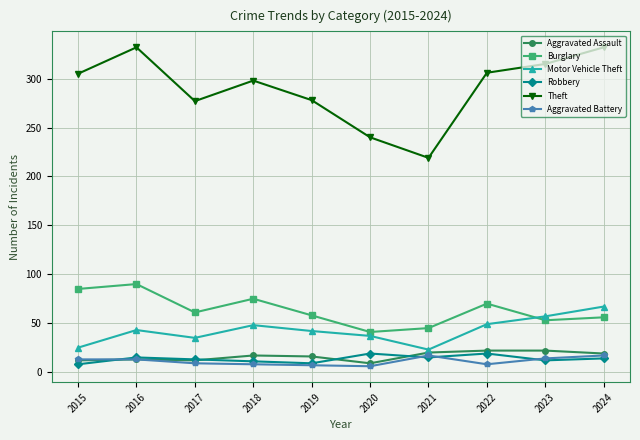

True or false: Burglary and Aggravated Assault cross at least once.

False